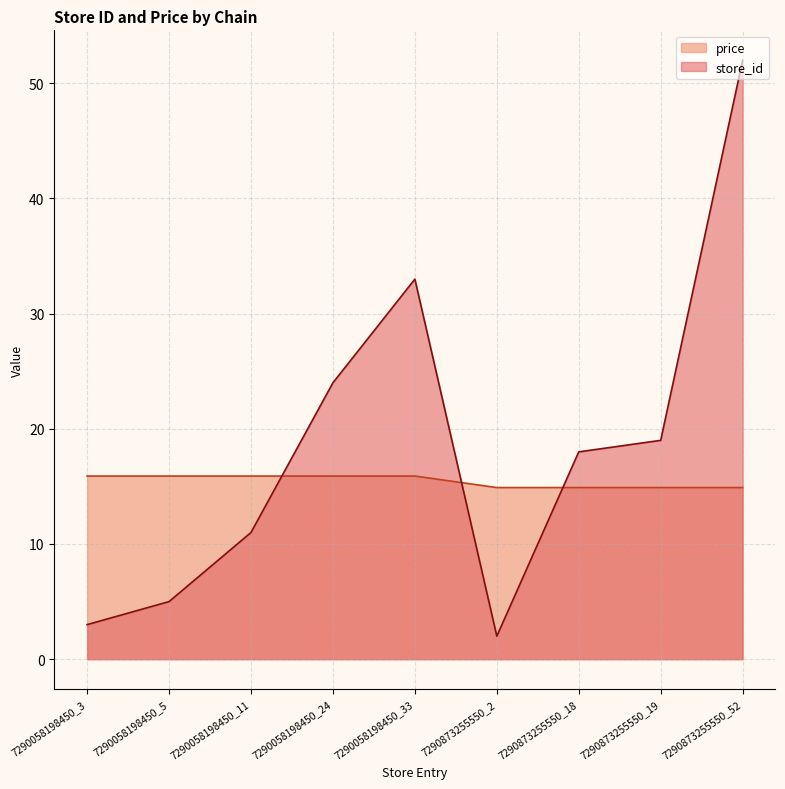

What is the label of the 9th point from the right?

7290058198450_3